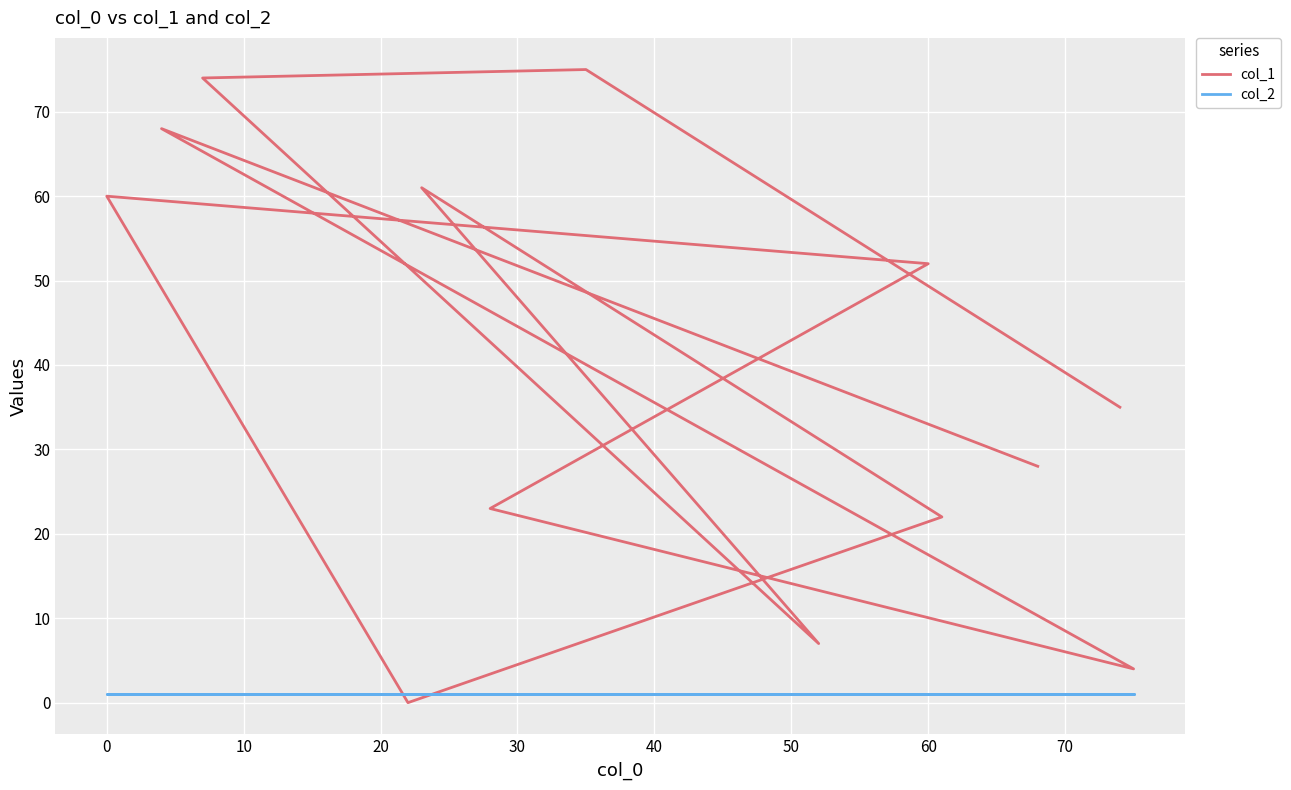

Is this an area chart (filled region under the line)?

No